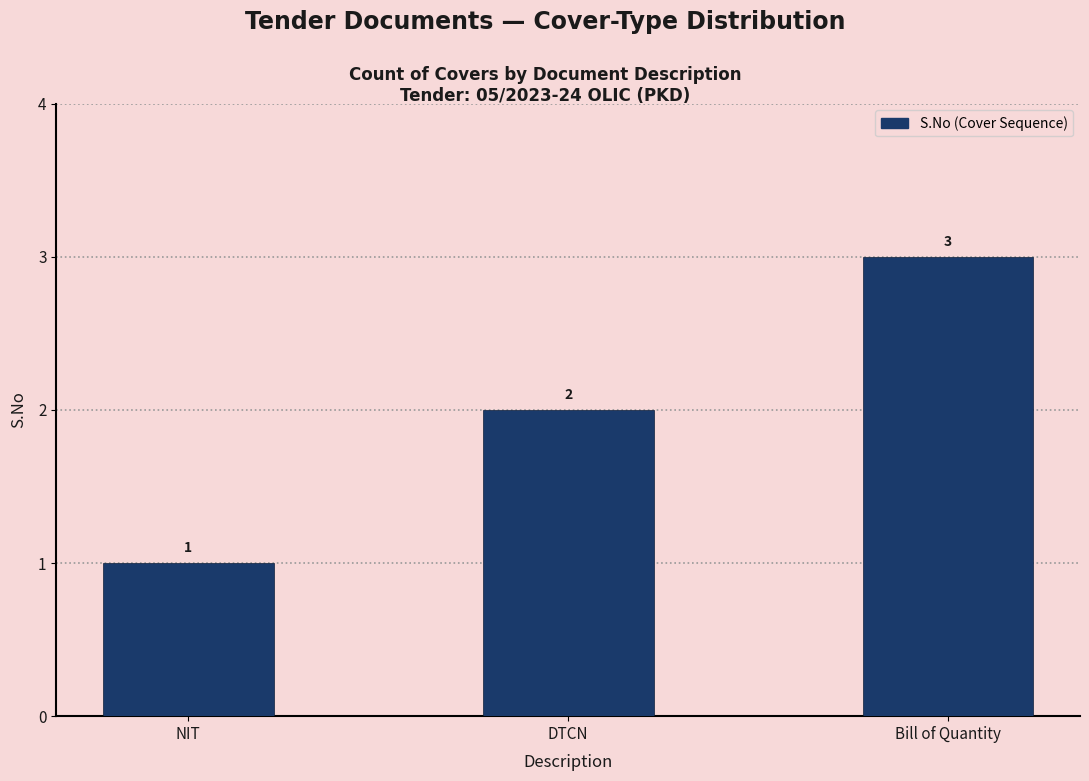

List the labels in order of value, smallest first.

NIT, DTCN, Bill of Quantity